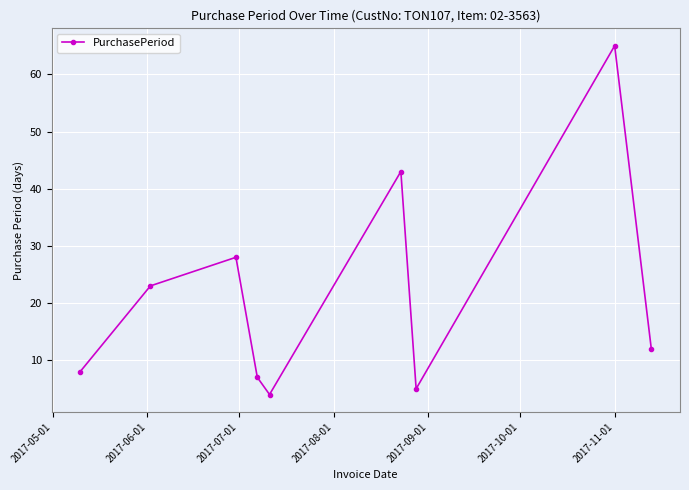

Is this an area chart (filled region under the line)?

No